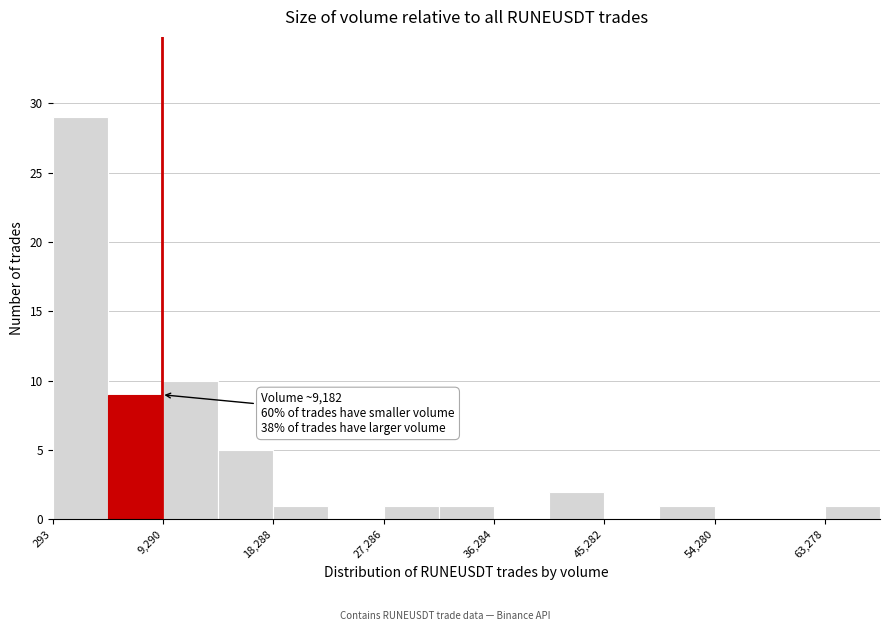

Over which range of the x-axis is the bar tallest?

0 to 5000